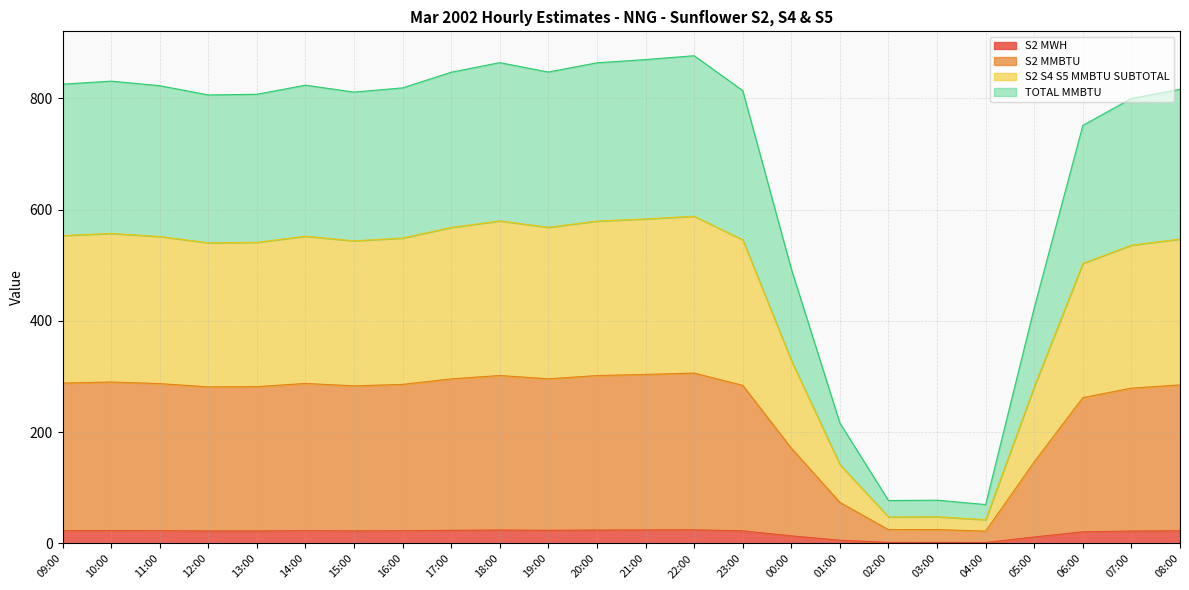

Does the chart display data point markers on the line(s)?

No